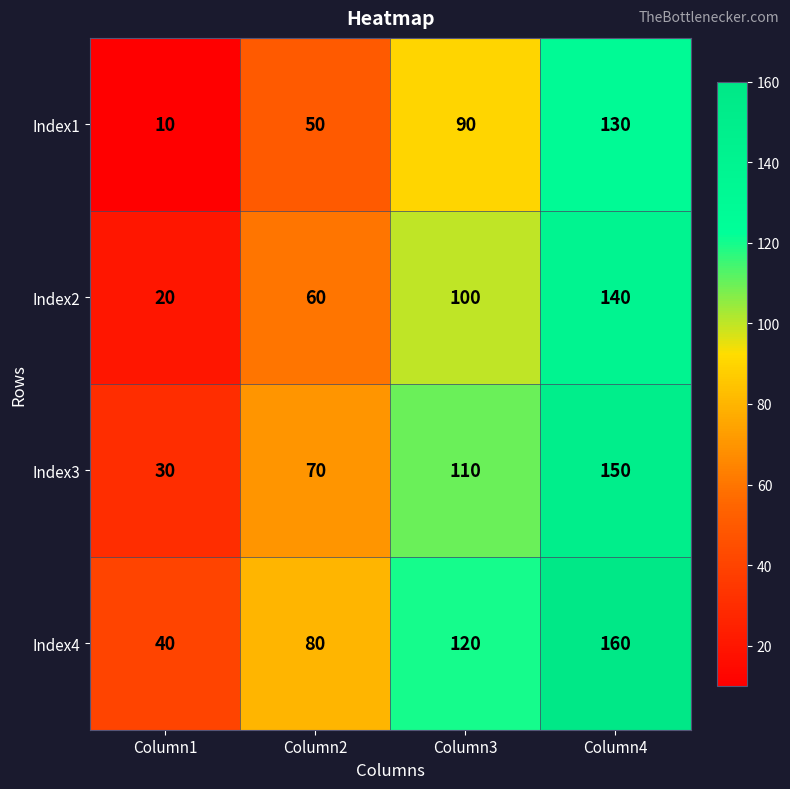

At which label is Index1 closest to 70?

Column2